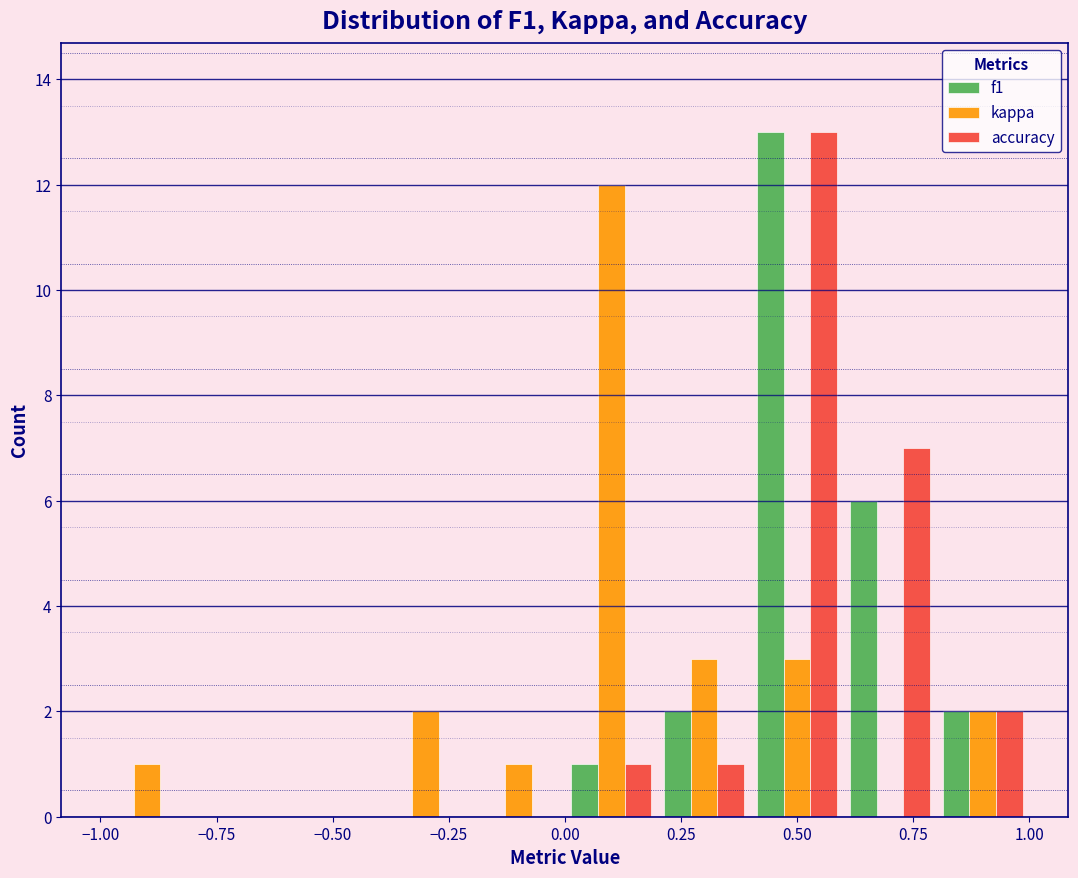

In the f1 series, which range on the x-axis has the tallest bar?

0.4 to 0.6